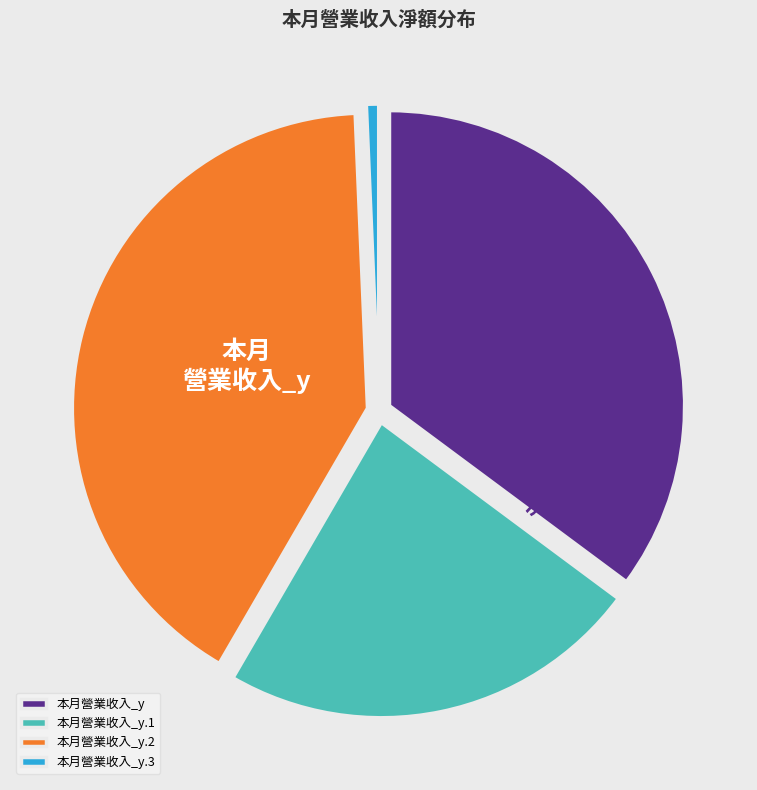

What is the ratio of the value at 本月營業收入_y to the value at 本月營業收入_y.2?

0.9